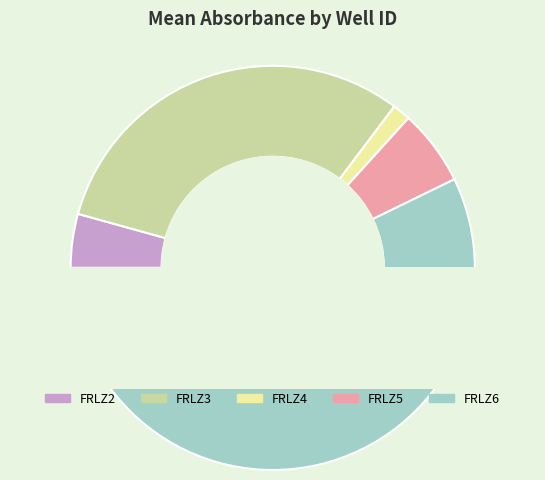

What is the majority slice?

FRLZ6